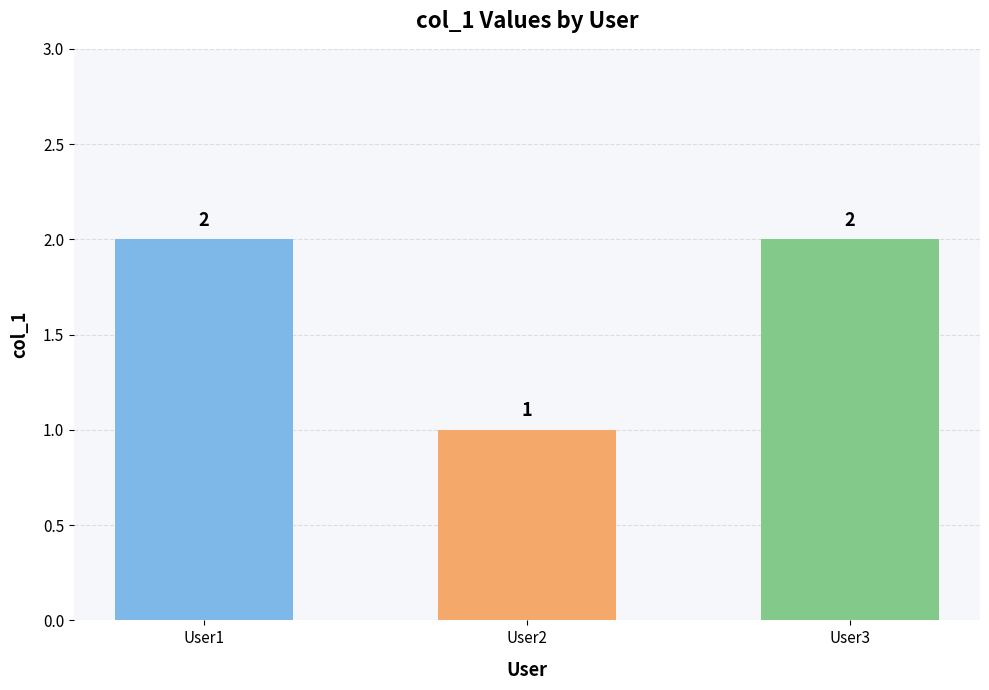

Reading left to right, transcribe all the data shown in this chart.

2	1	2